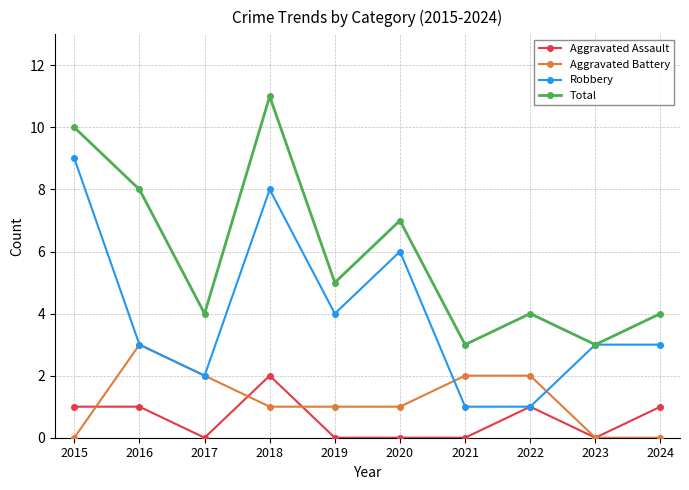

True or false: Total and Aggravated Battery intersect in this chart.

False